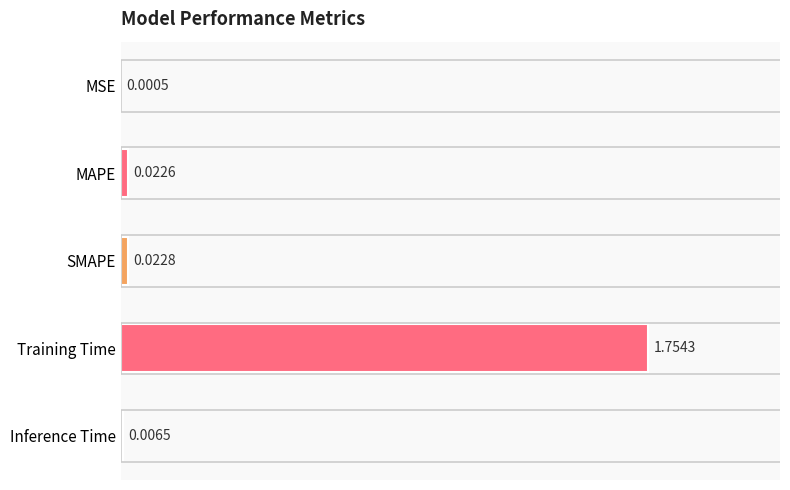

What is the change in value from Training Time to Inference Time?

-1.7